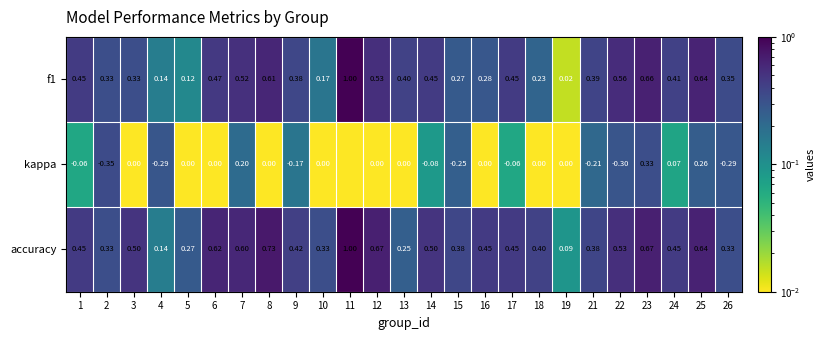

At 19, list the series in order from largest to smallest.

accuracy, f1, kappa